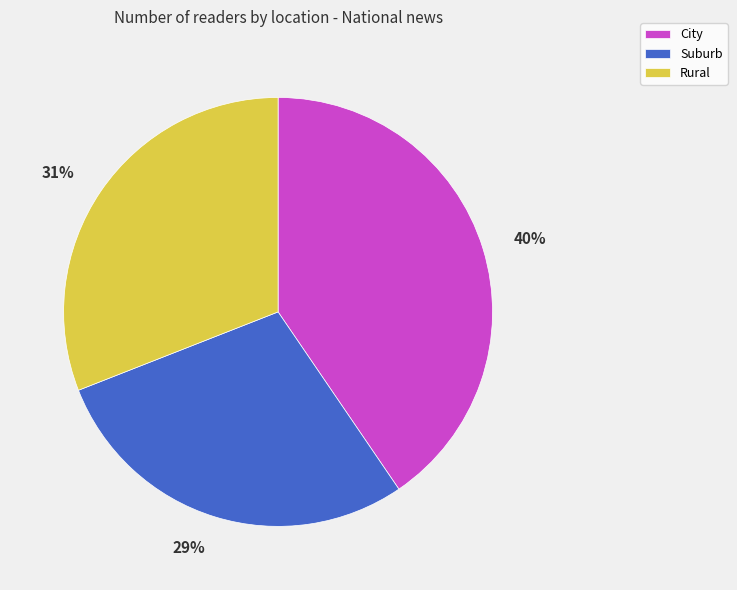

To the nearest percent, what is the average slice percentage?

33%